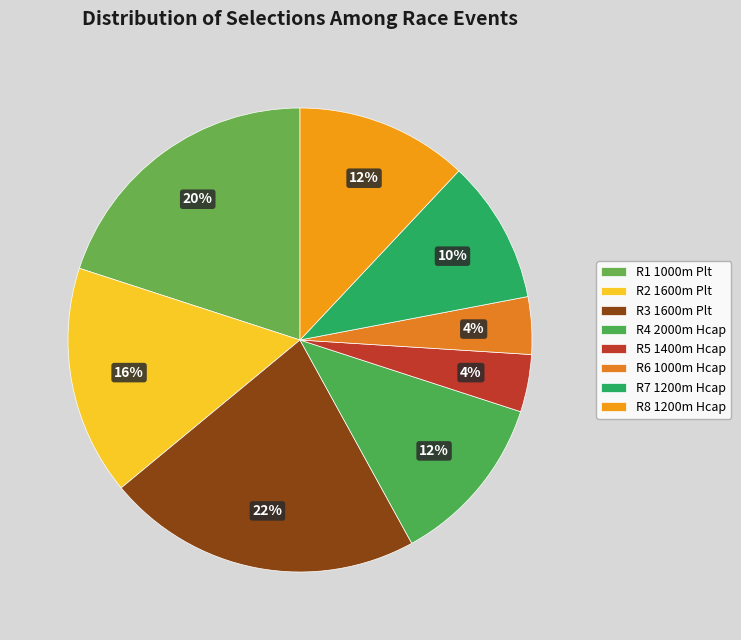

Is there any slice that represents more than half of the pie?

No